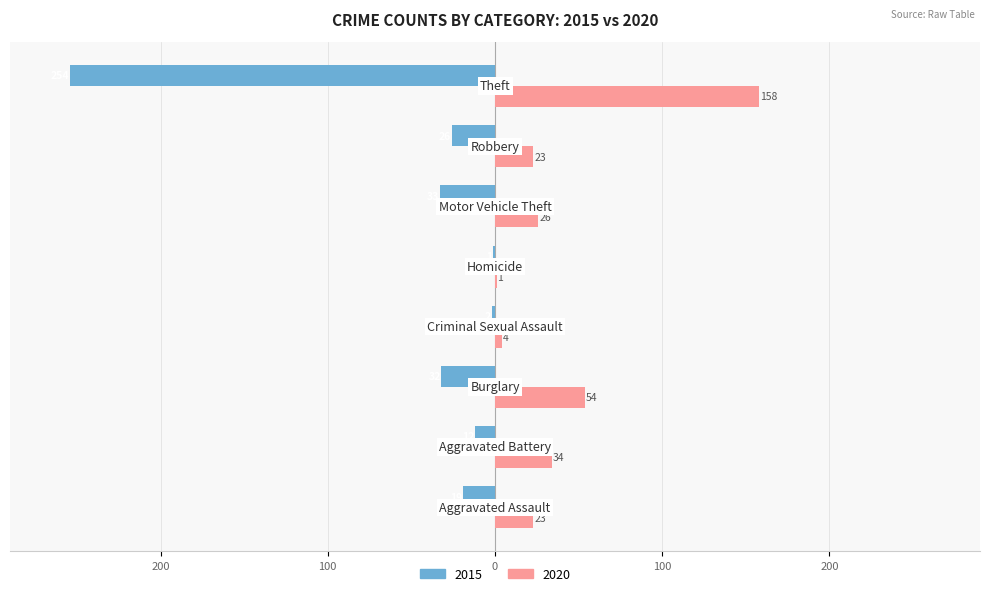

Reading right to left, what are all the values shown in this chart?

2015: -254	-26	-33	-1	-2	-32	-12	-19
2020: 158	23	26	1	4	54	34	23